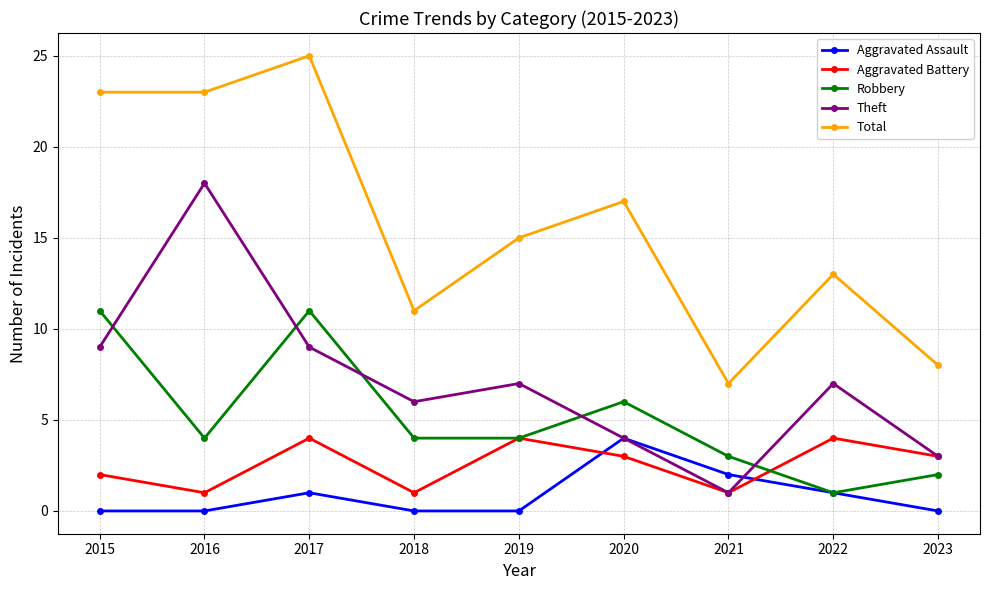

What is the sum of all Theft values?

64